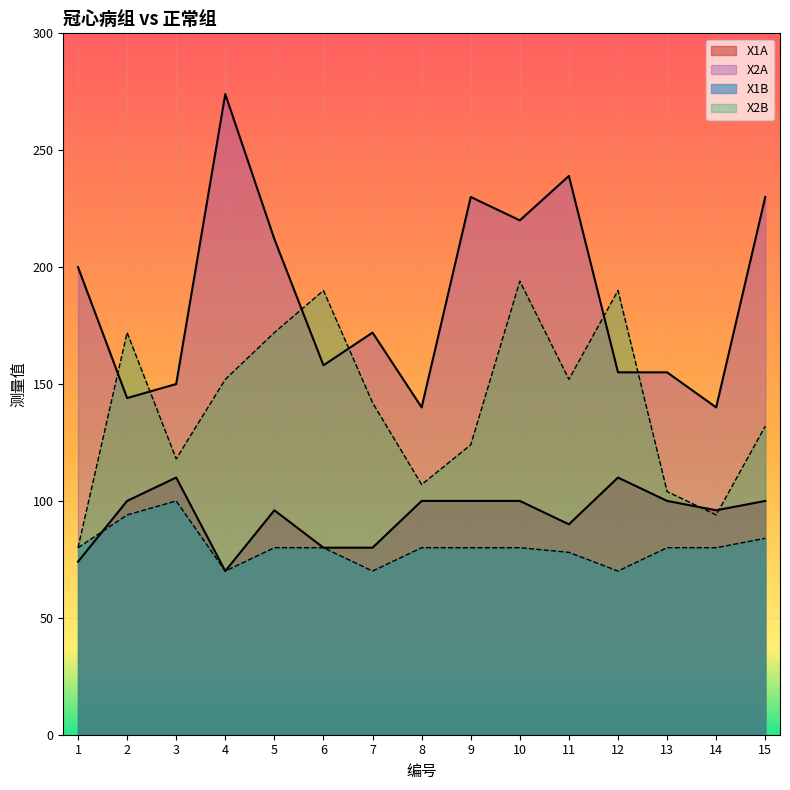

What are all the series names shown in the legend?

X1A, X2A, X1B, X2B